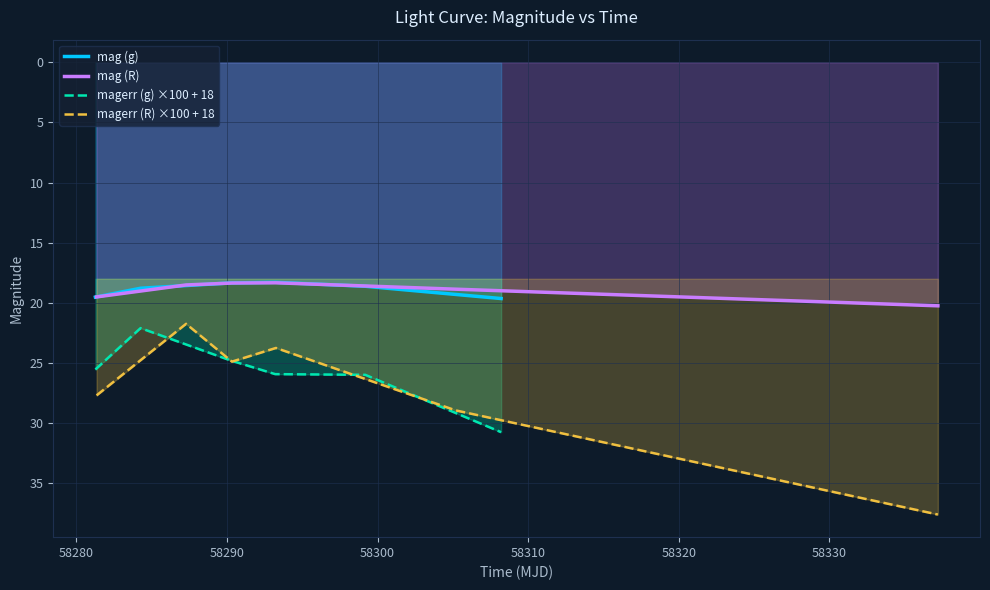

What is the minimum value for magerr (g) ×100 + 18?

22.1